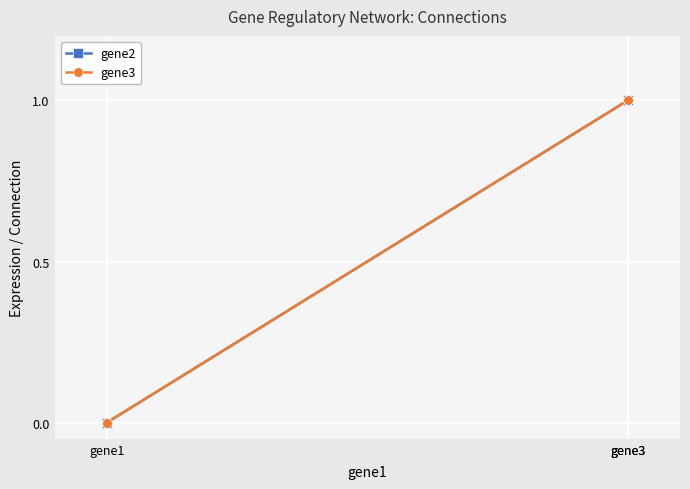

Is it true that gene3 equals 1 at gene3?

True